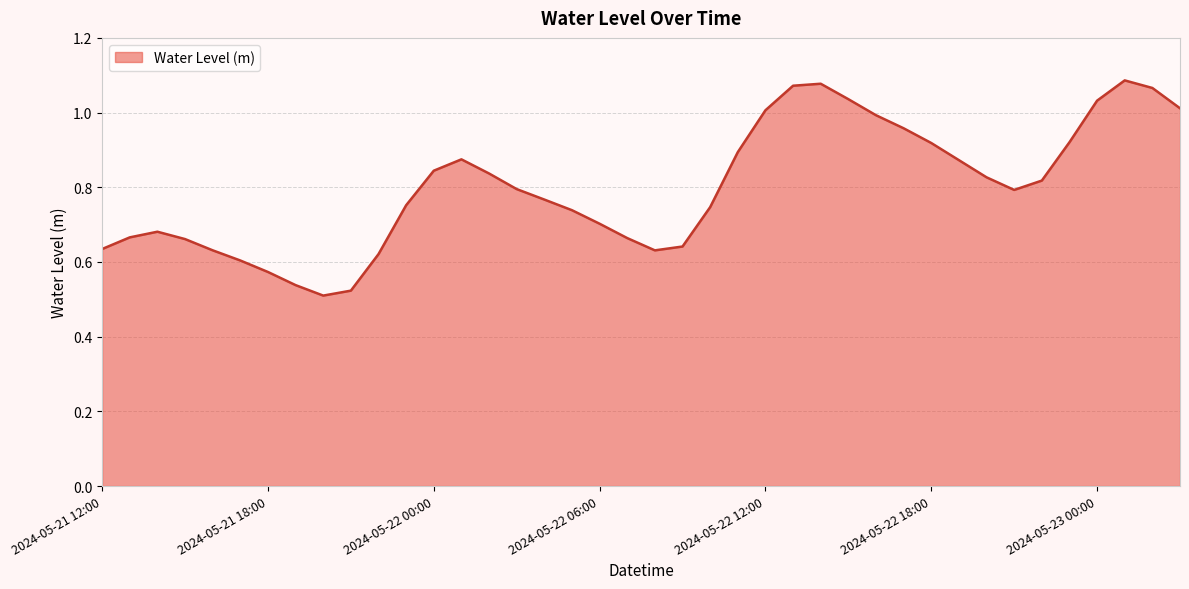

What is the maximum value shown in the chart?

1.1